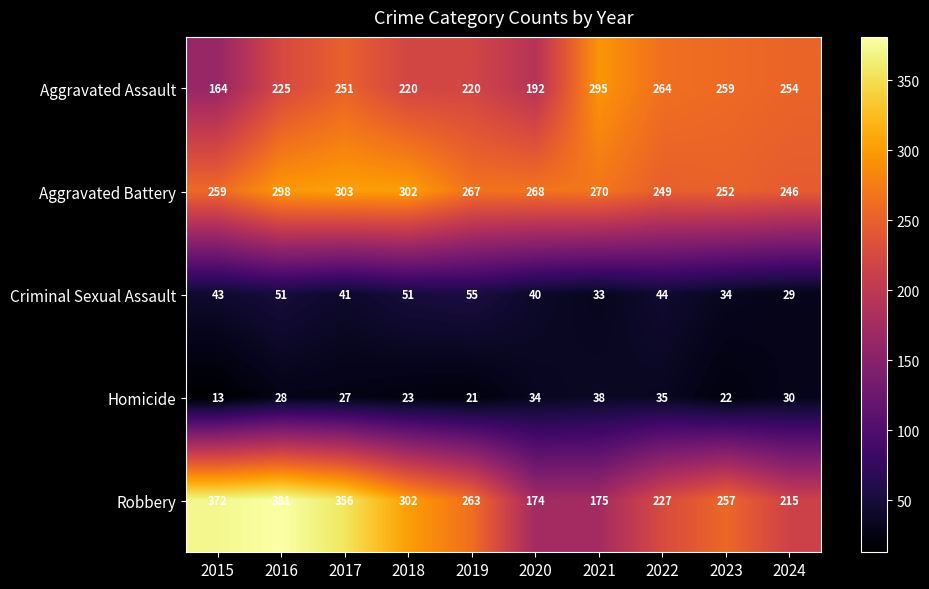

What is the smallest value displayed?

13